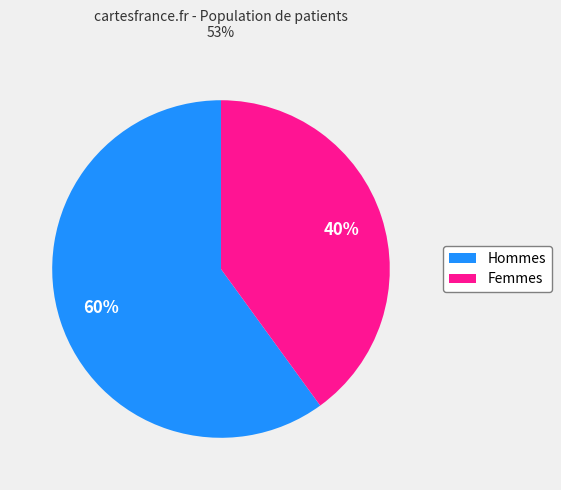

Between Femmes and Hommes, which is larger?

Hommes